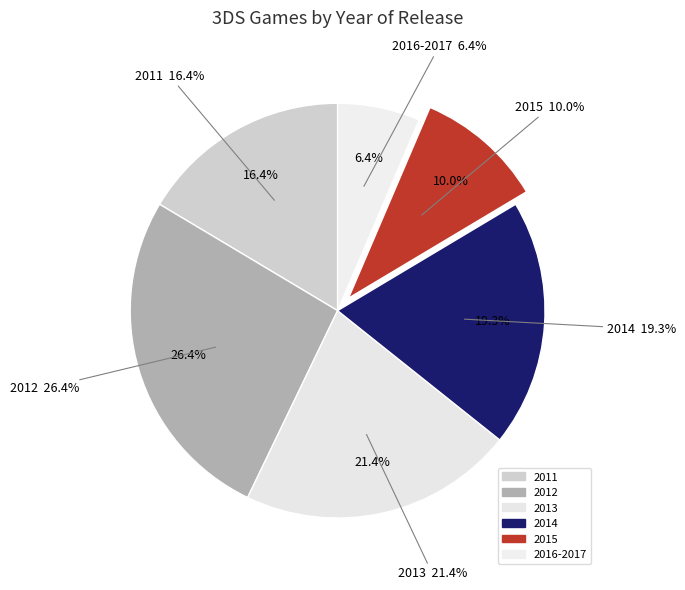

Which has a higher value, 2015 or 2013?

2013